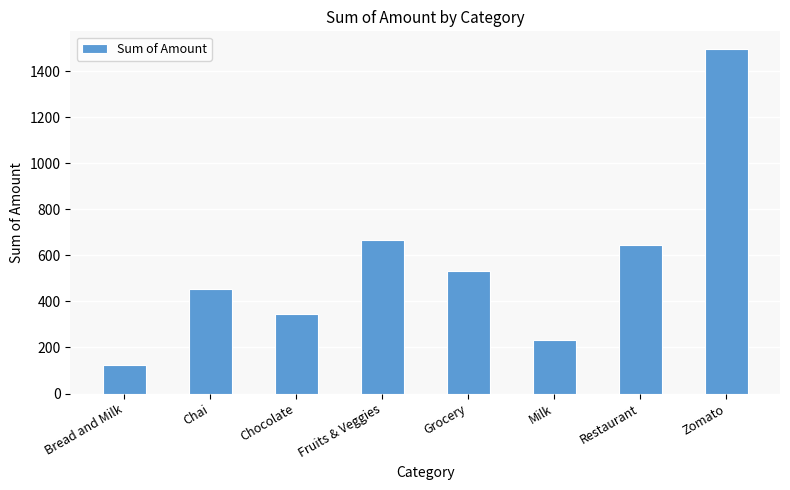

Reading left to right, list all the values displayed in this chart.

123	456	345	668	533	233	645	1498